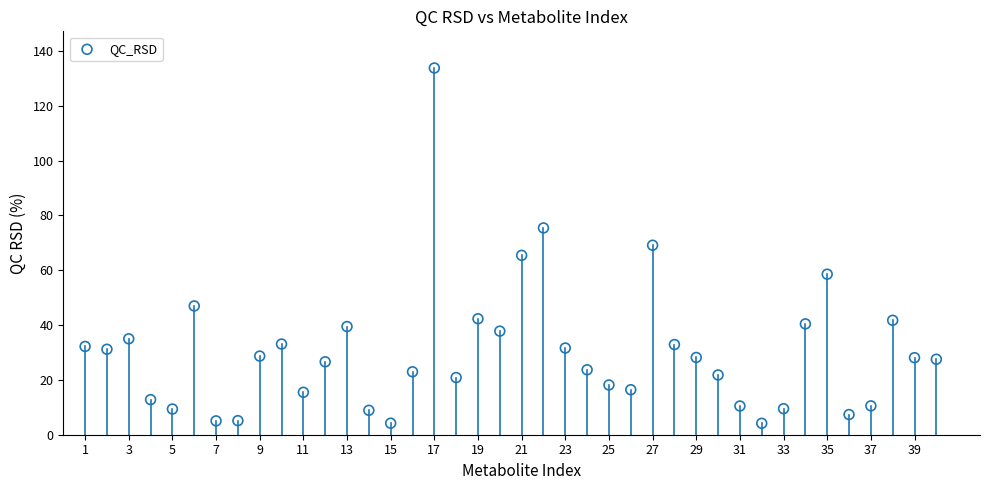

What is the range of Y values (max minus min)?

129.6